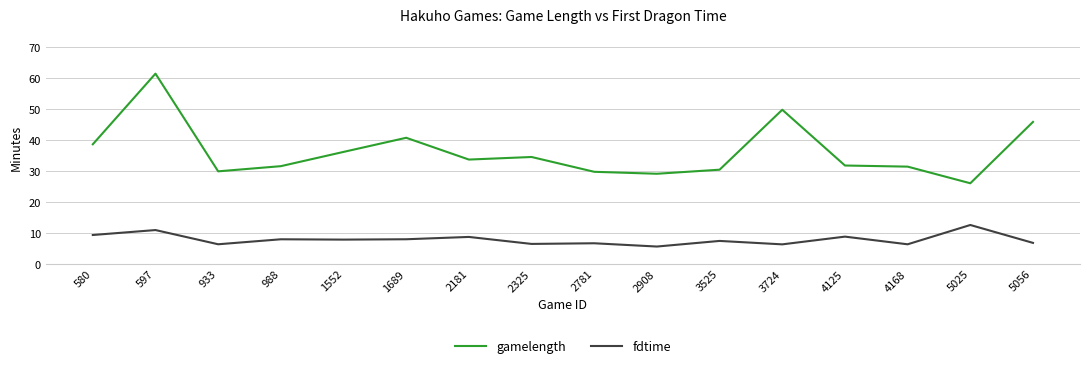

Between 597 and 988, which series saw the biggest shift?

gamelength